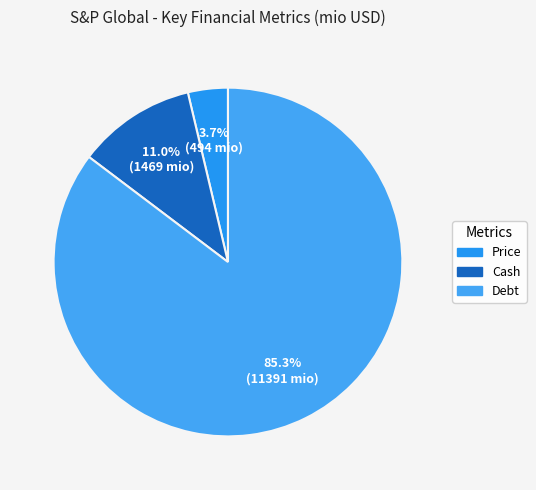

Combined, do Cash and Debt account for over 50%?

Yes